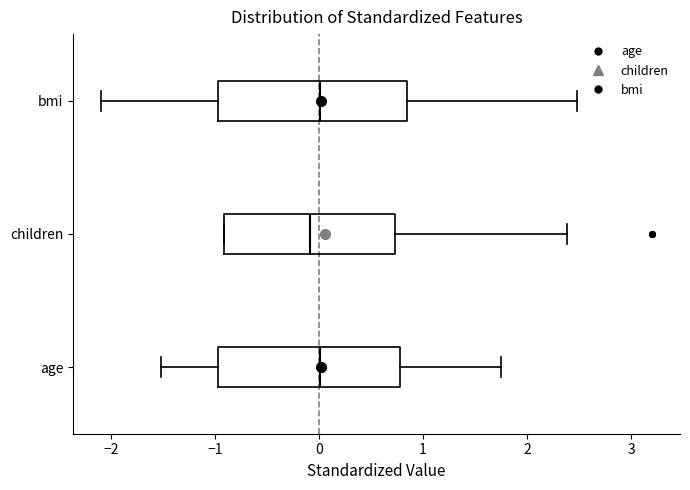

Reading bottom to top, read every box against the x-axis: the position of its median line, the range the box covers, and the ends of its whiskers. The values are not printed on the chart, so give them approximately, as read against the axis.

age: median 0.0, box -1.0 to 0.8, whiskers -1.5 to 1.8
children: median -0.1, box -0.9 to 0.7, whiskers -0.9 to 2.4
bmi: median 0.0, box -1.0 to 0.8, whiskers -2.1 to 2.5